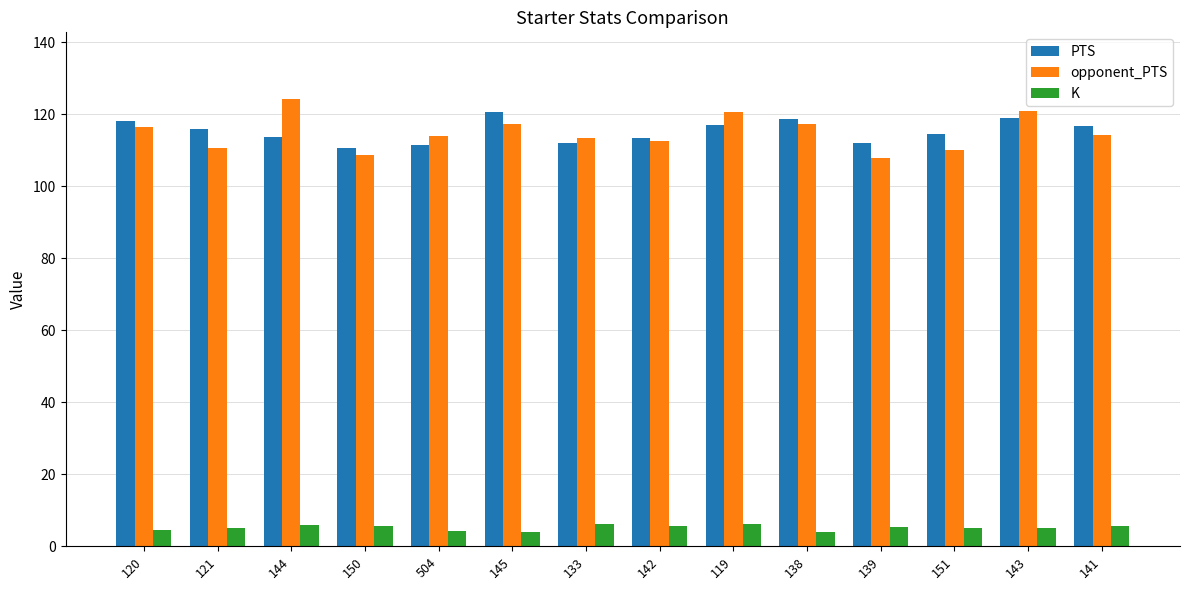

What is the smallest value displayed?

3.9